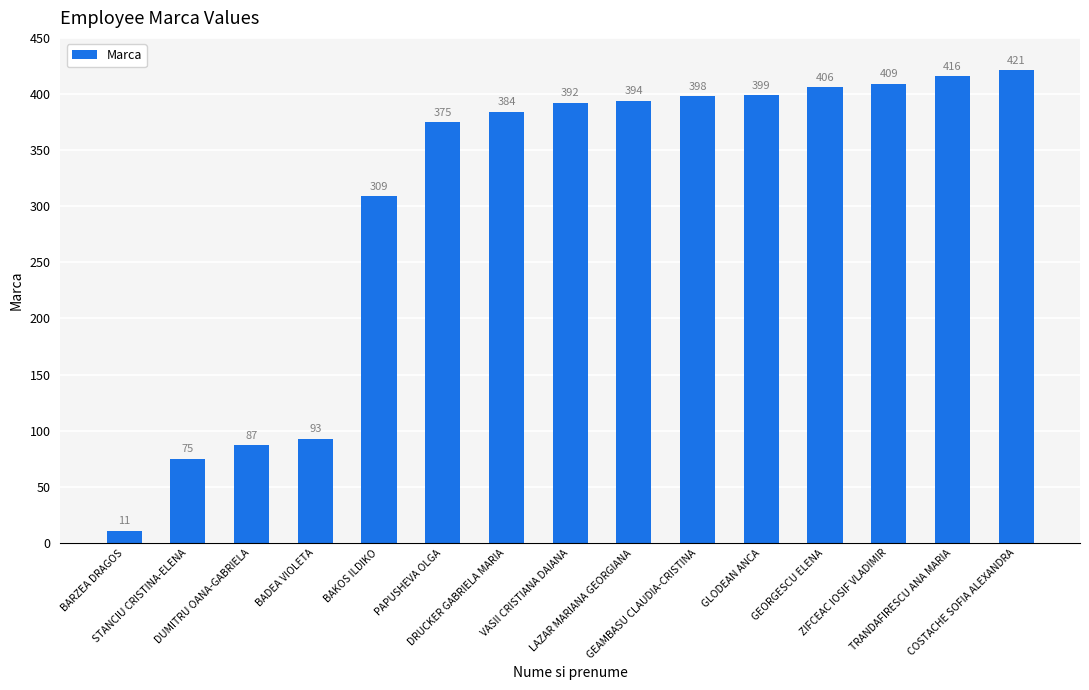

What is the value of the 13th bar from the left?

409